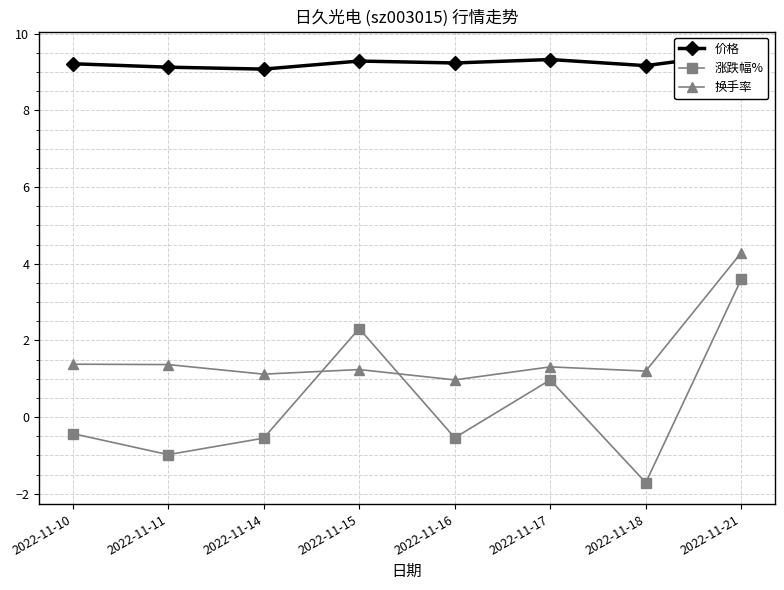

What is the lowest value of the 换手率 series?

1.0